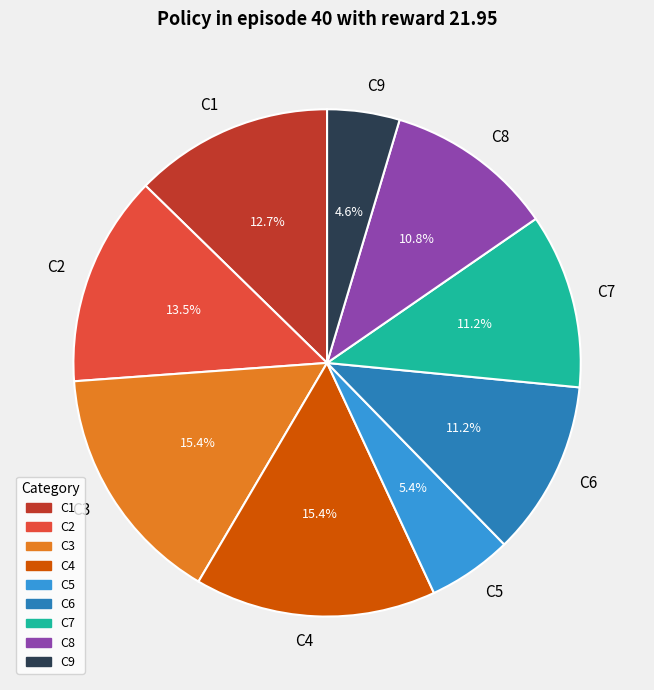

Does any single category account for the majority?

No